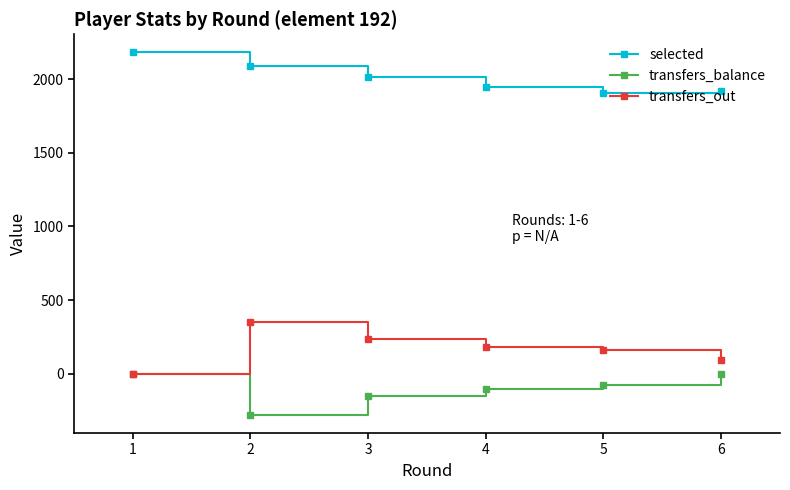

At how many categories does at least one series exceed 1255?

6